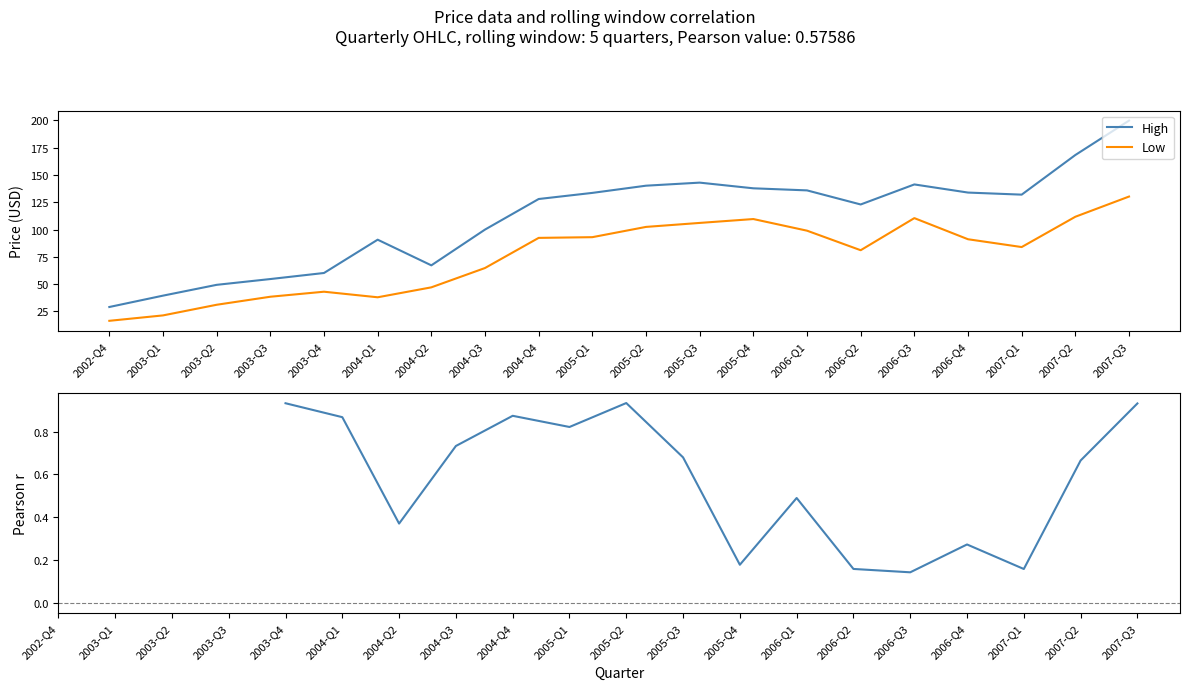

What is the maximum value shown in the chart?

199.8